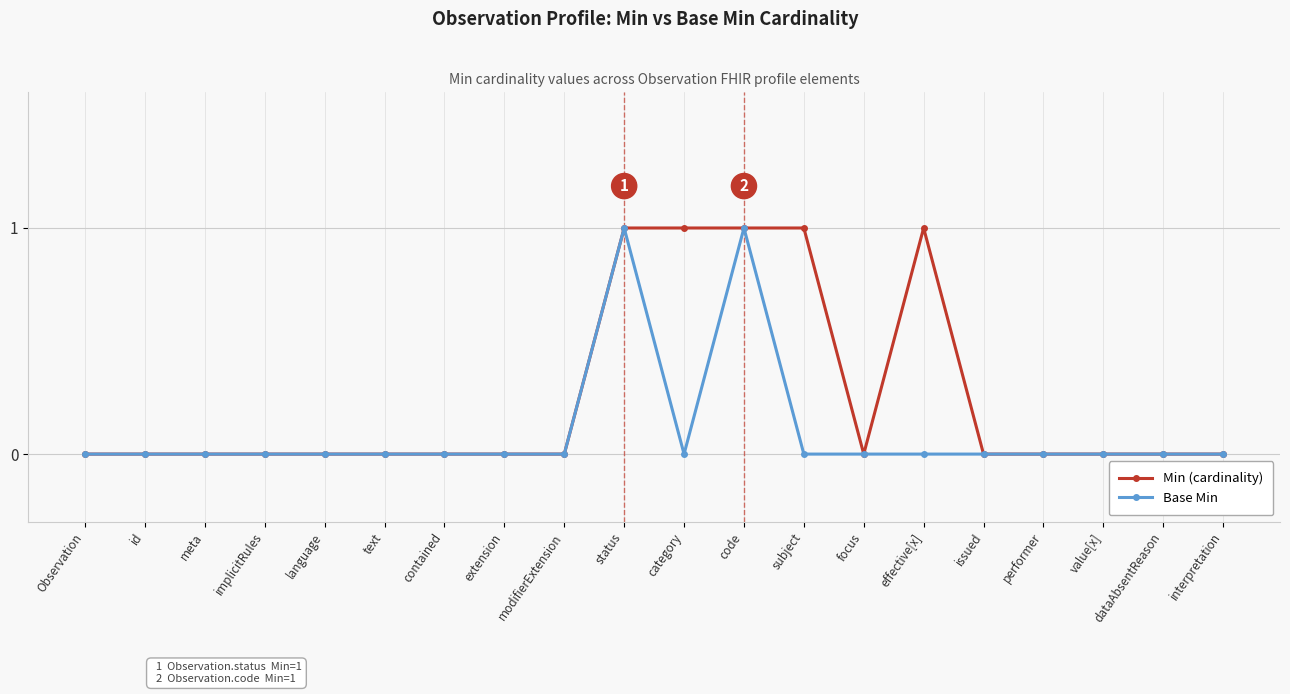

What is the label of the 17th point from the right?

implicitRules